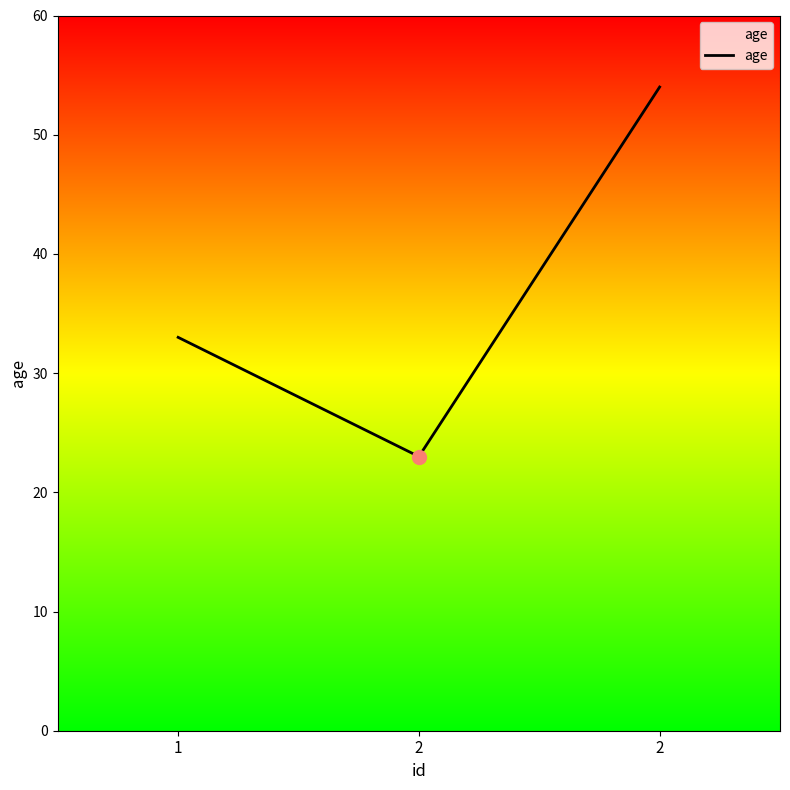

How many lines are shown in the chart?

1